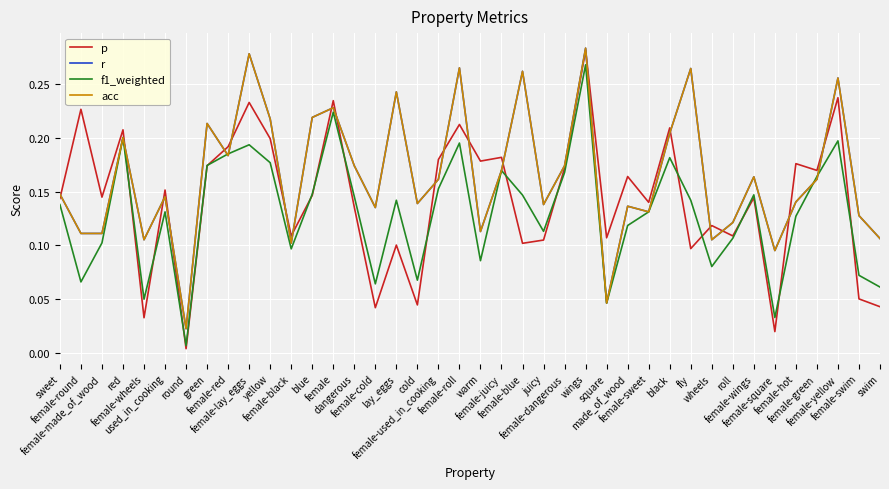

Between square and female-round, which is larger?

female-round